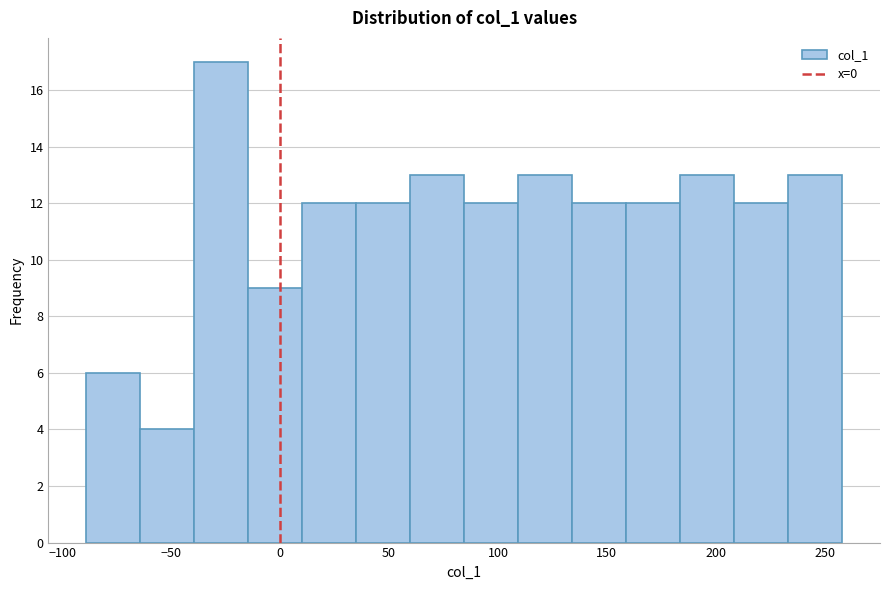

Over which range of the x-axis is the bar tallest?

-40 to -15